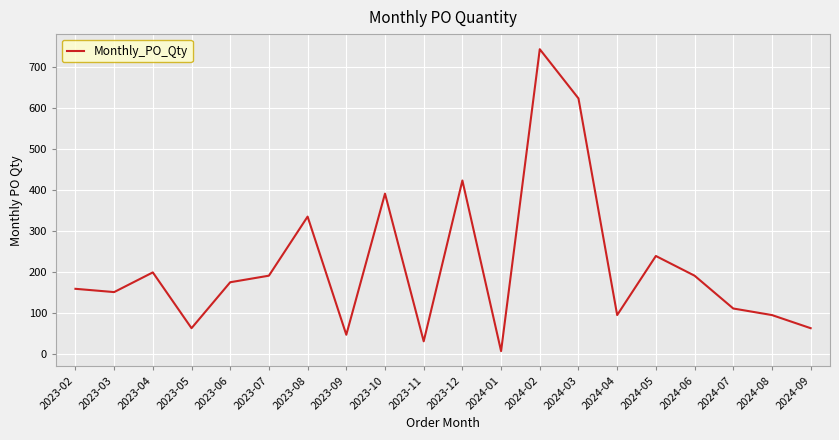

Reading left to right, transcribe all the data shown in this chart.

160	152	200	64	176	192	336	48	392	32	424	8	744	624	96	240	192	112	96	64